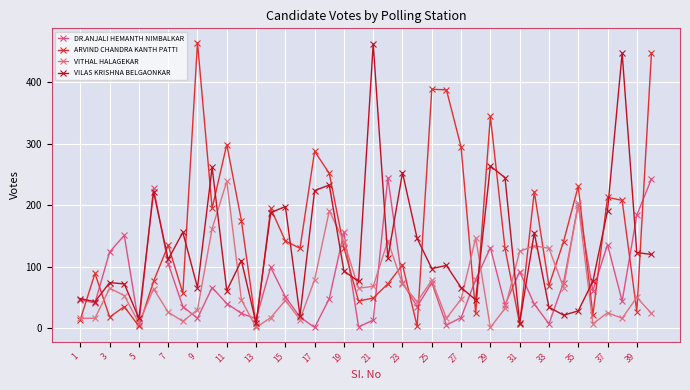

Which series has the largest total across all categories?

ARVIND CHANDRA KANTH PATTI